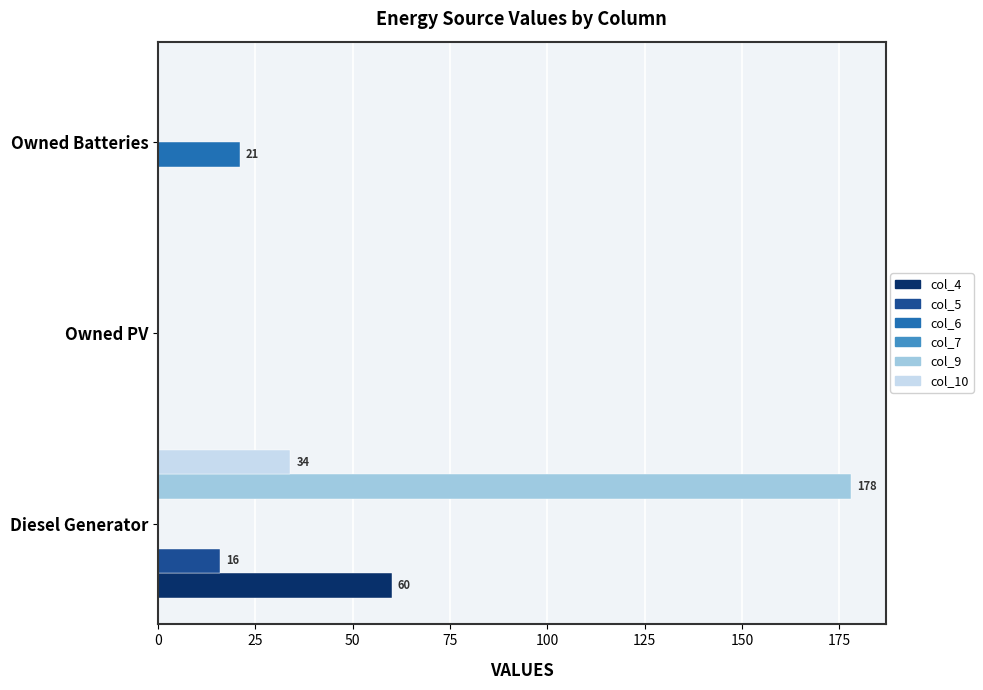

The value of col_6 at Diesel Generator is 0. True or false?

True